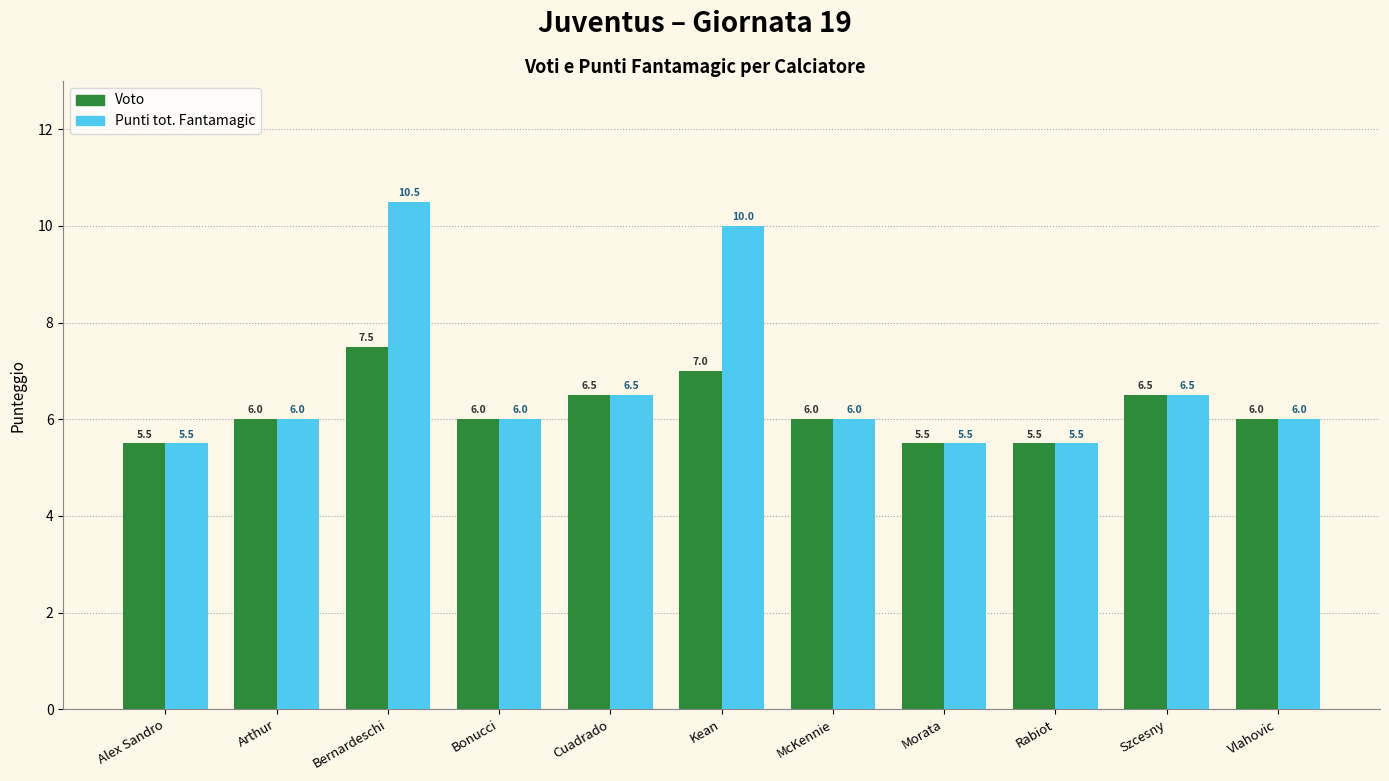

How many groups of bars are there?

11